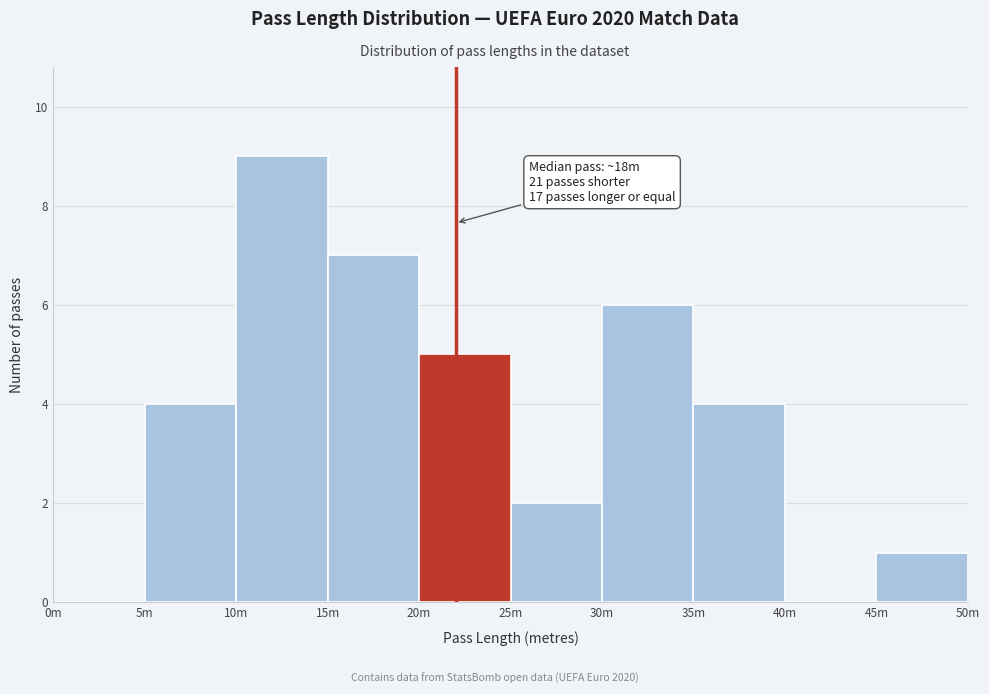

Reading left to right, list all the values displayed in this chart.

0m=0	5m=4	10m=9	15m=7	20m=5	25m=2	30m=6	35m=4	40m=0	45m=1